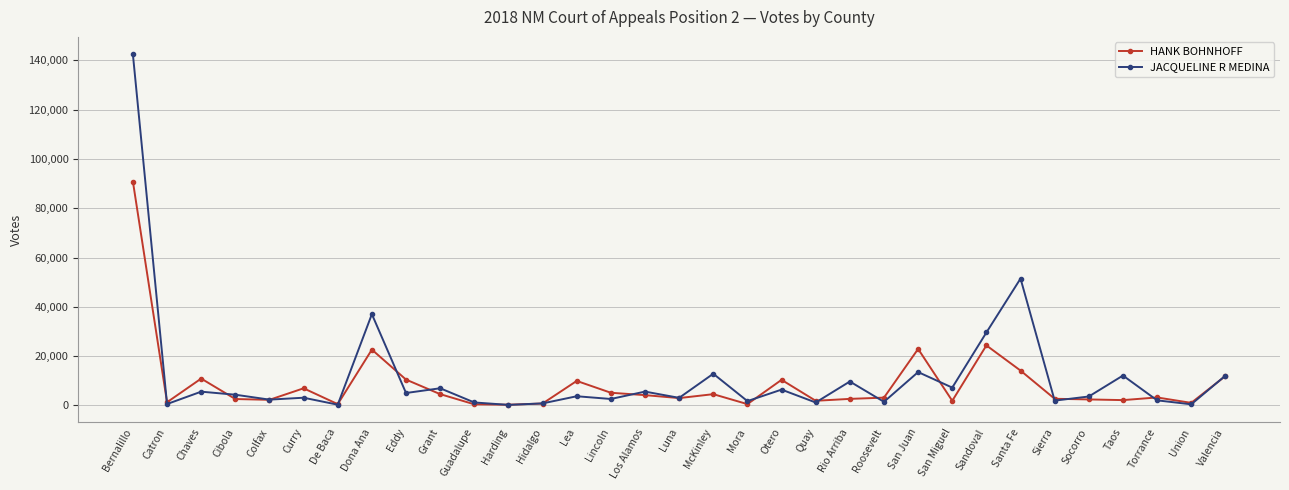

At Taos, list the series in order from smallest to largest.

HANK BOHNHOFF, JACQUELINE R MEDINA